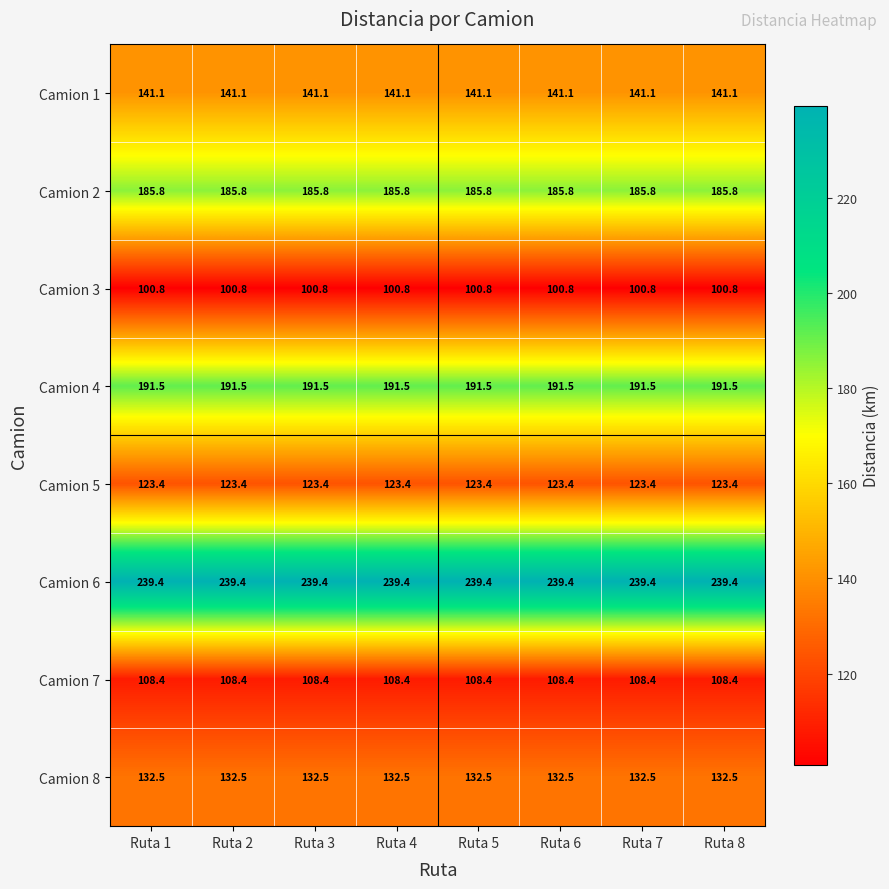

Which series has the largest total across all categories?

Camion 6